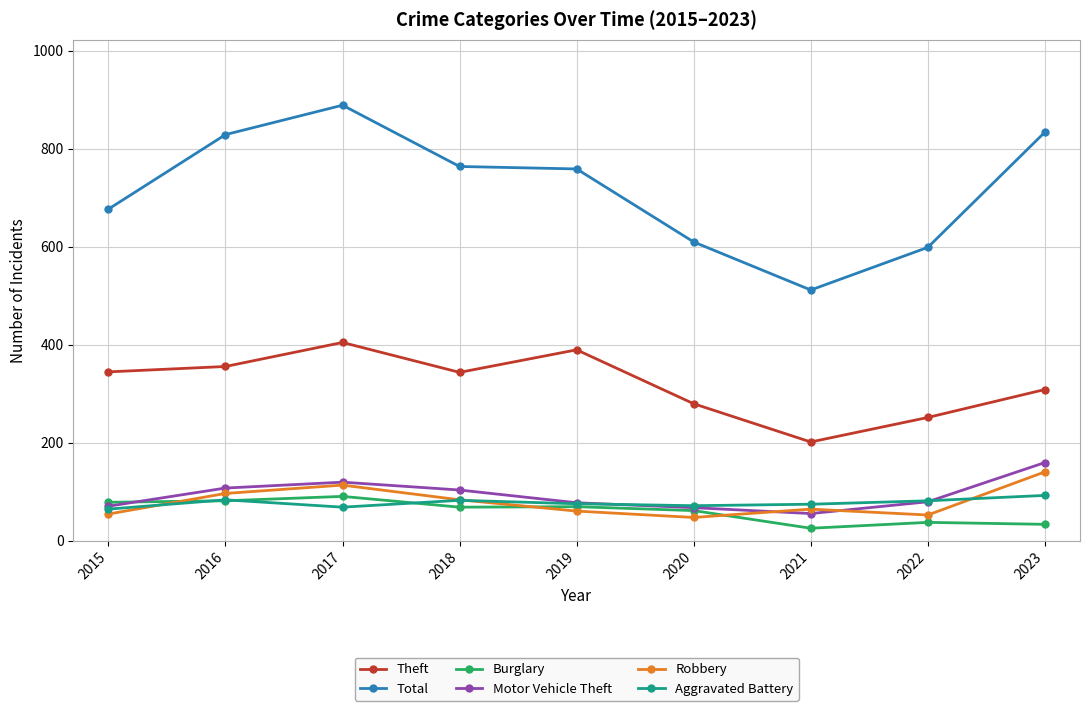

Is the value of Motor Vehicle Theft at 2019 greater than the value of Theft at 2022?

No